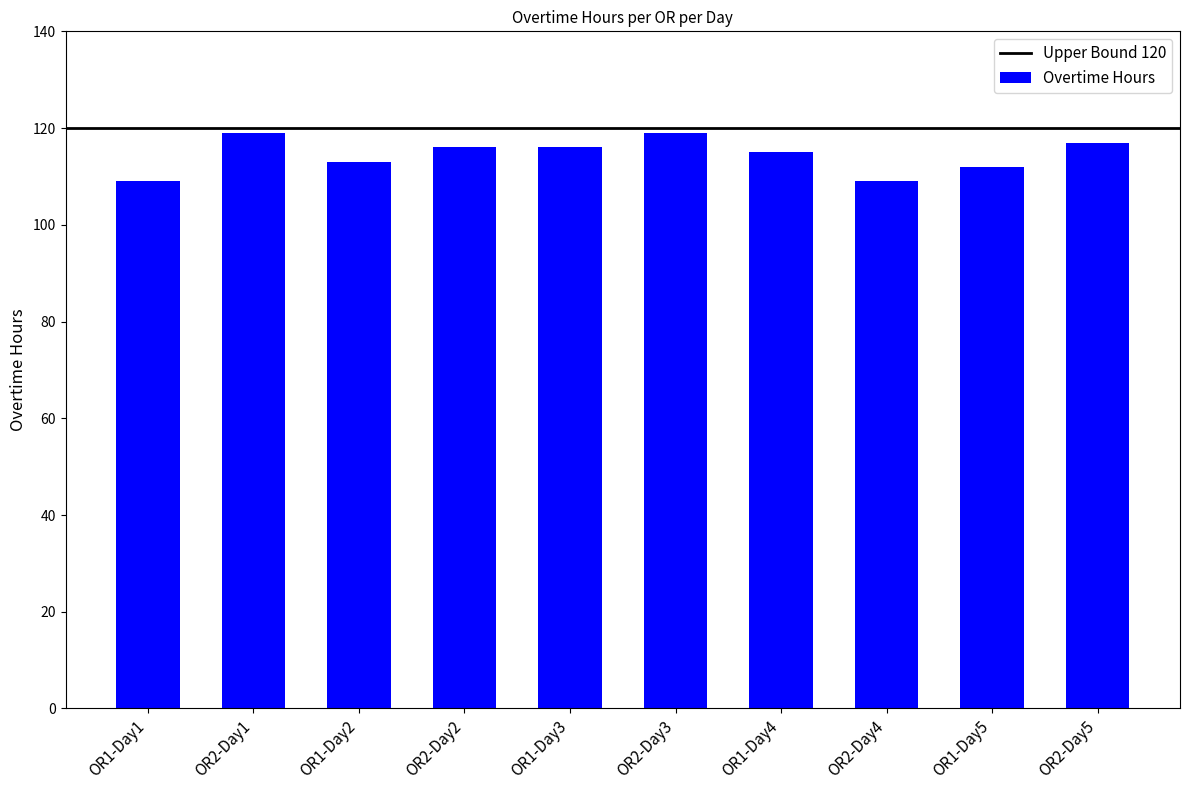

Reading right to left, what are all the values shown in this chart?

OR2-Day5=117	OR1-Day5=112	OR2-Day4=109	OR1-Day4=115	OR2-Day3=119	OR1-Day3=116	OR2-Day2=116	OR1-Day2=113	OR2-Day1=119	OR1-Day1=109